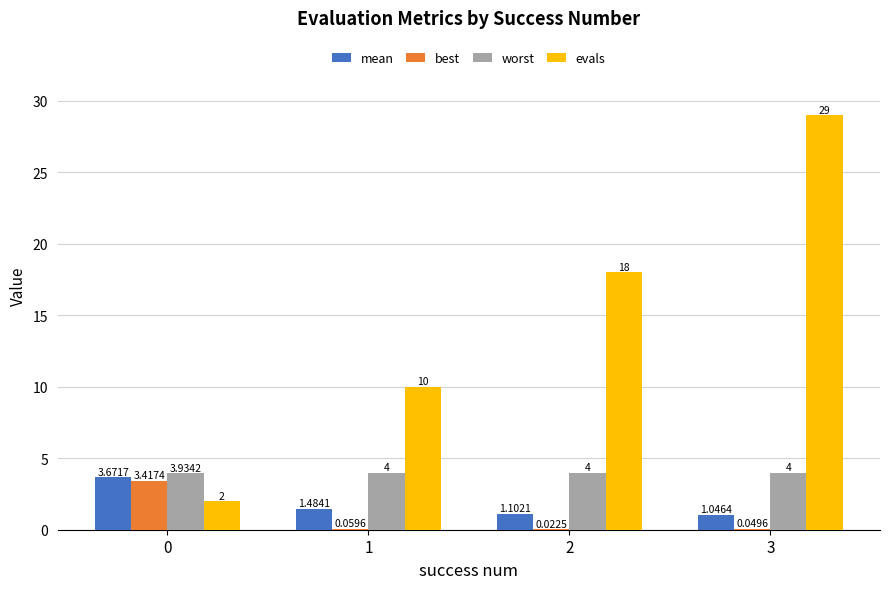

At which label is best closest to 1?

1